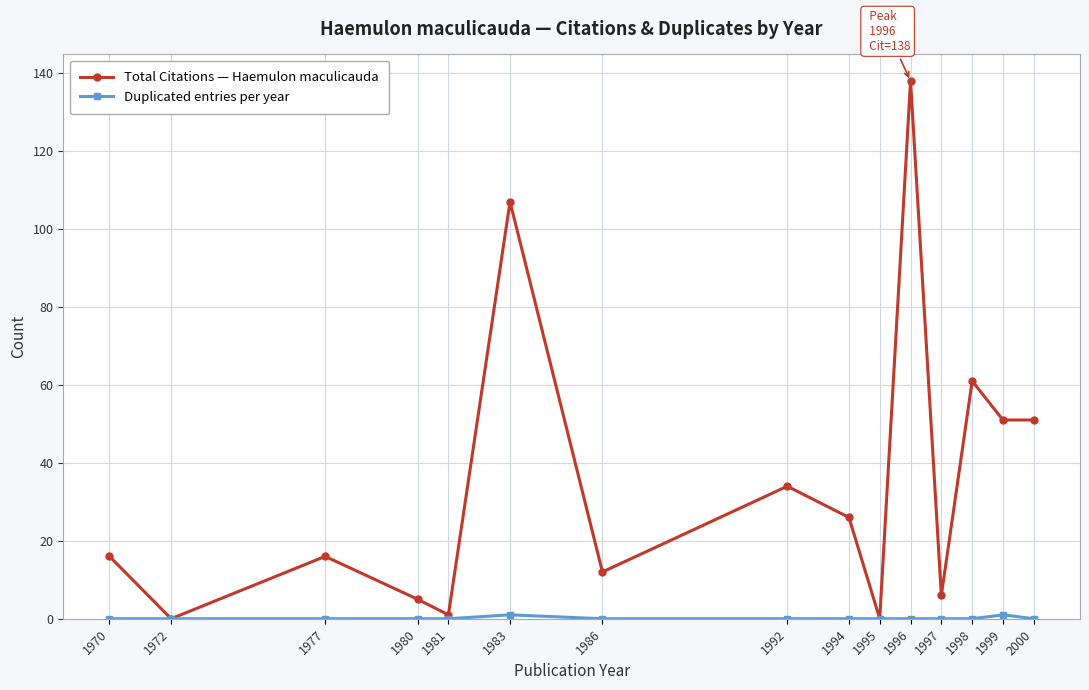

Is it true that Total Citations — Haemulon maculicauda equals 27 at 2000?

False